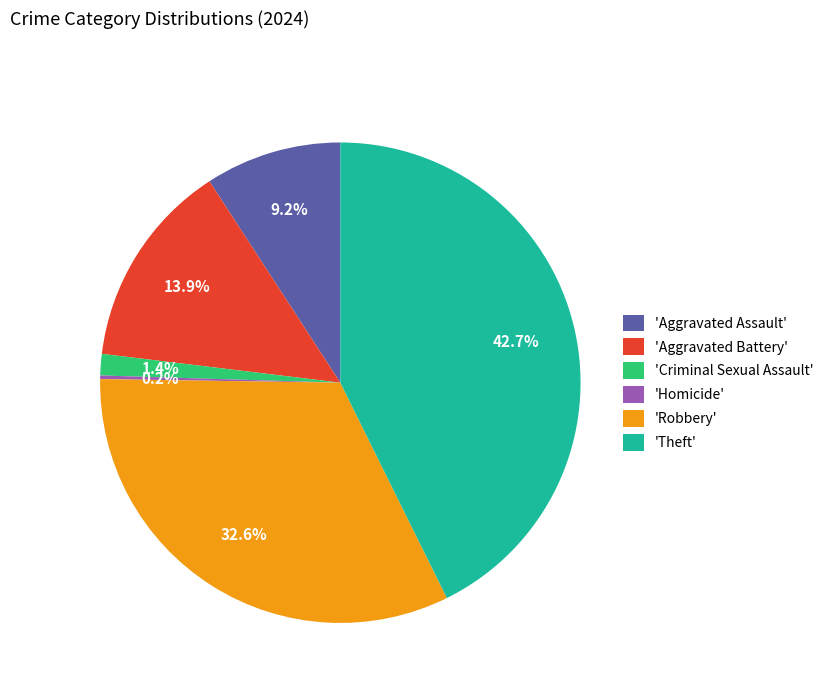

What is the total percentage of 'Theft' and 'Aggravated Battery'?

56.6%